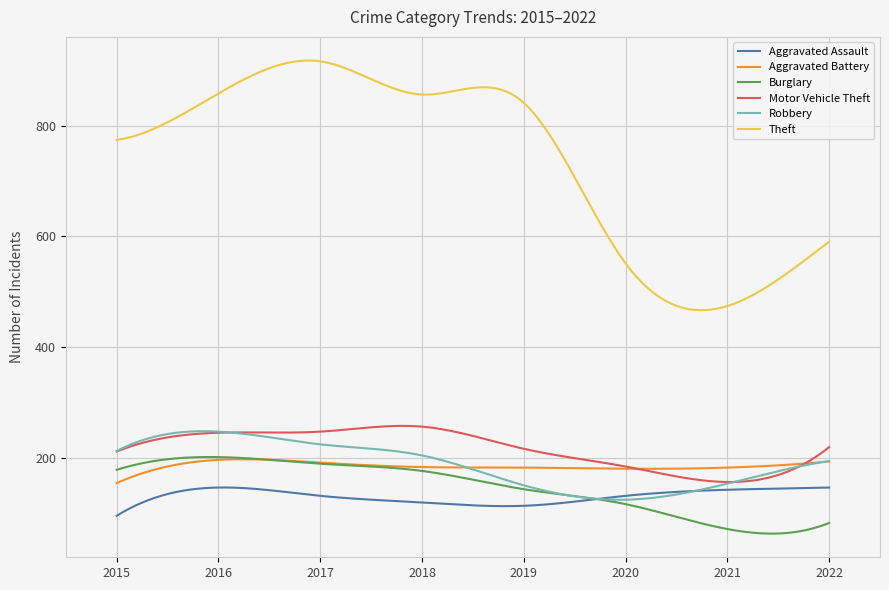

What is the highest value of the Burglary series?

201.1